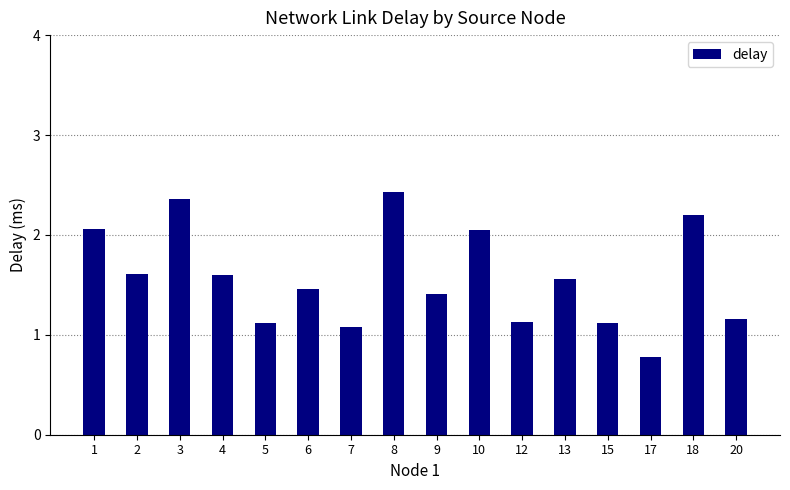

What is the value of the 9th bar from the left?

1.4